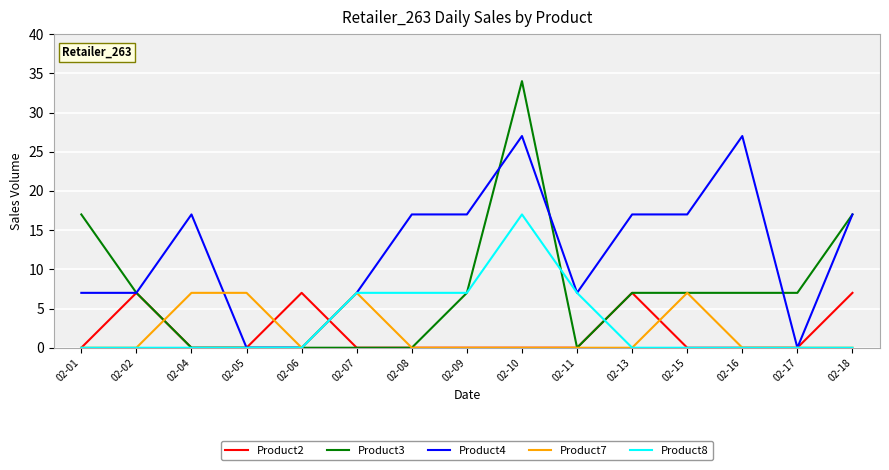

What is the average value of the Product3 series?

7